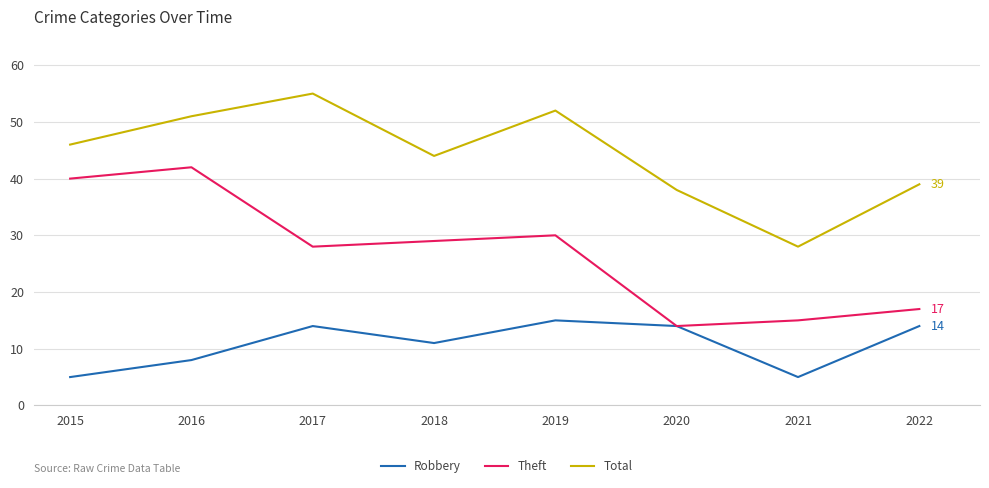

What is the lowest value of the Total series?

28